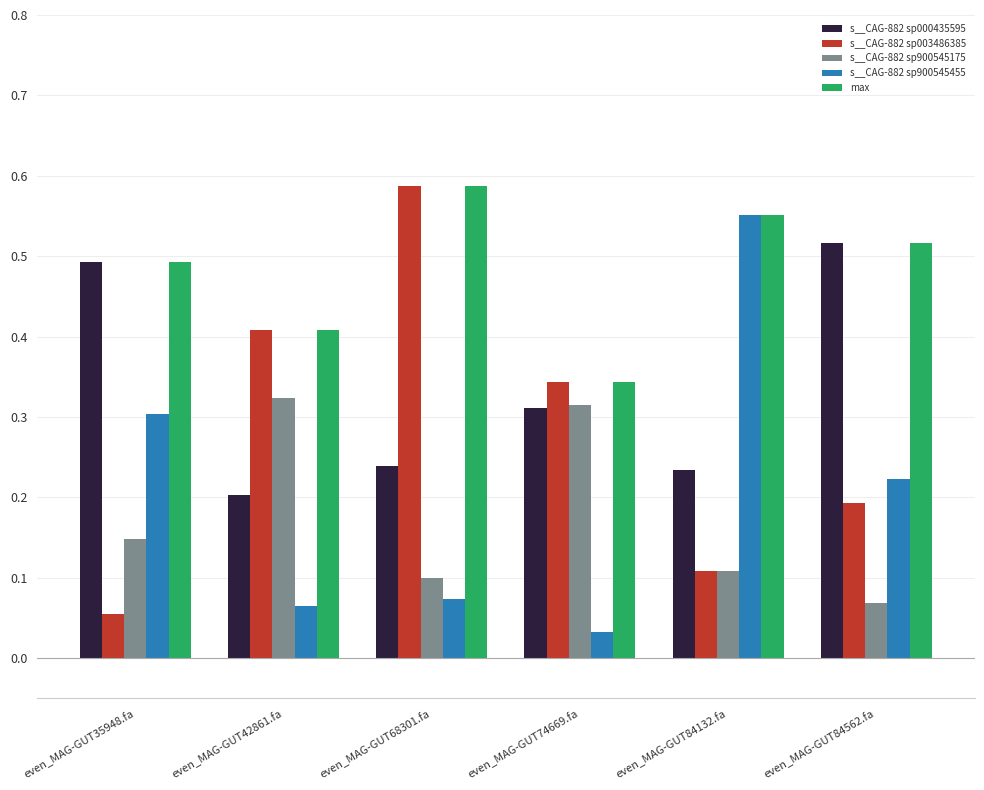

True or false: max has a value of 0.2 at even_MAG-GUT68301.fa.

False